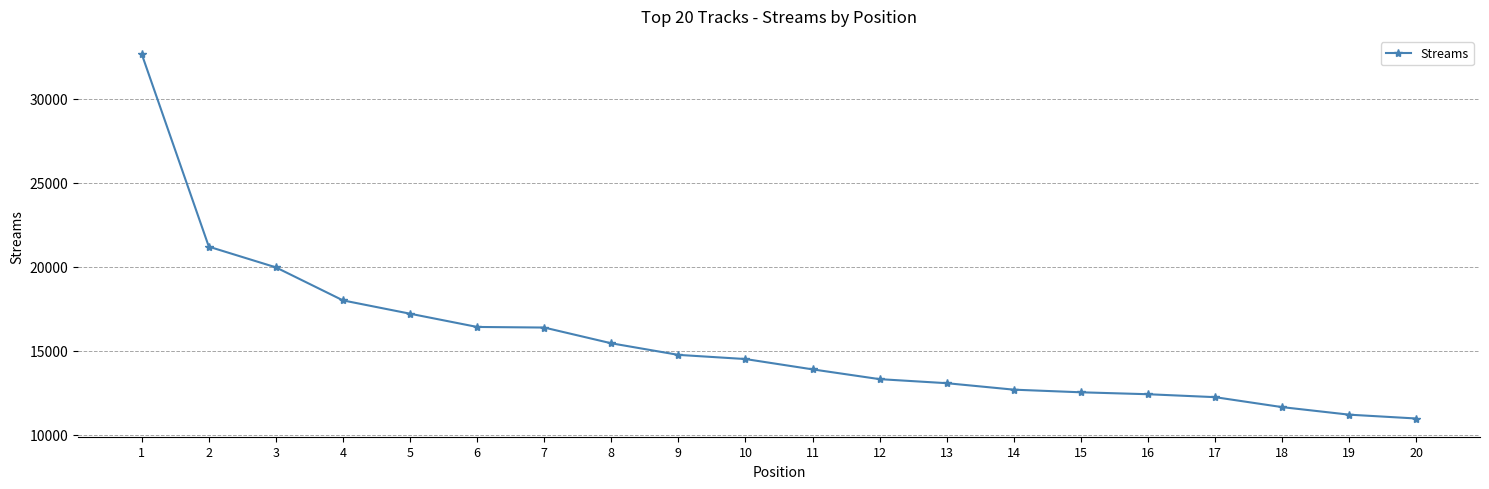

What is the sum of all values?

310603